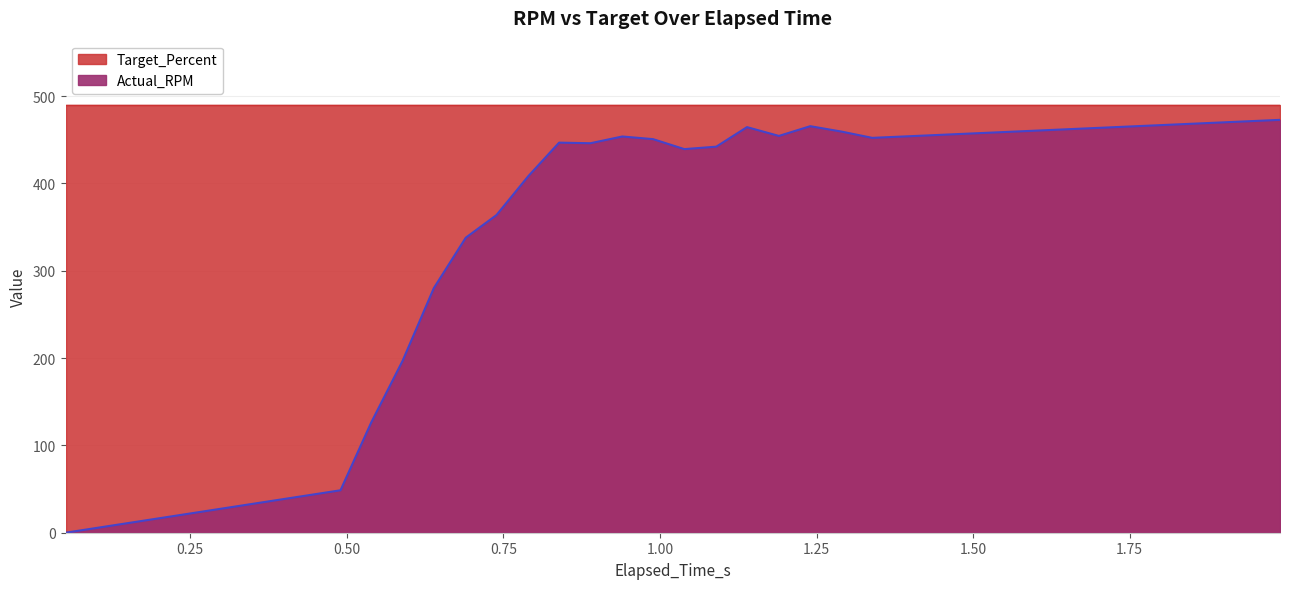

What is the label of the 1st point from the left?

0.051